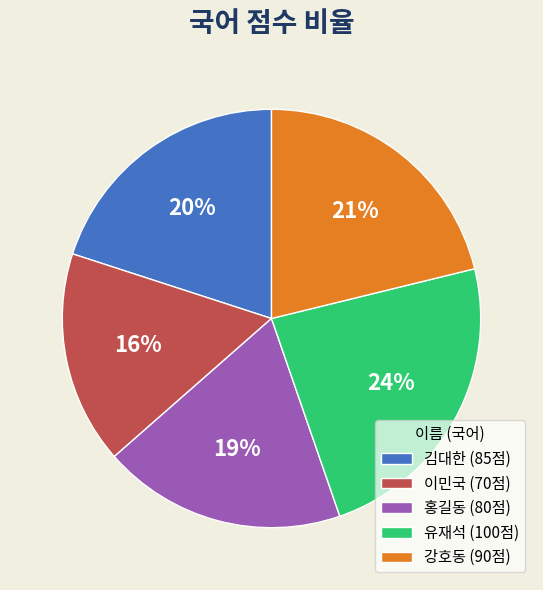

Do 김대한 (85점) and 홍길동 (80점) together represent more than half of the pie?

No